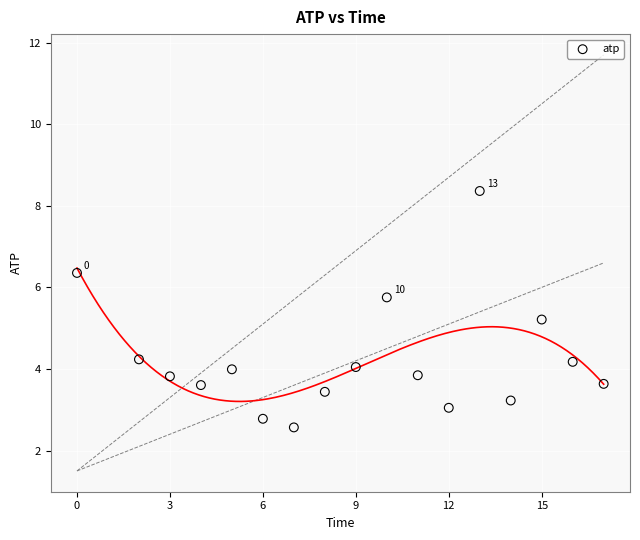

What Y value in the scatter plot is closest to 5?

5.2